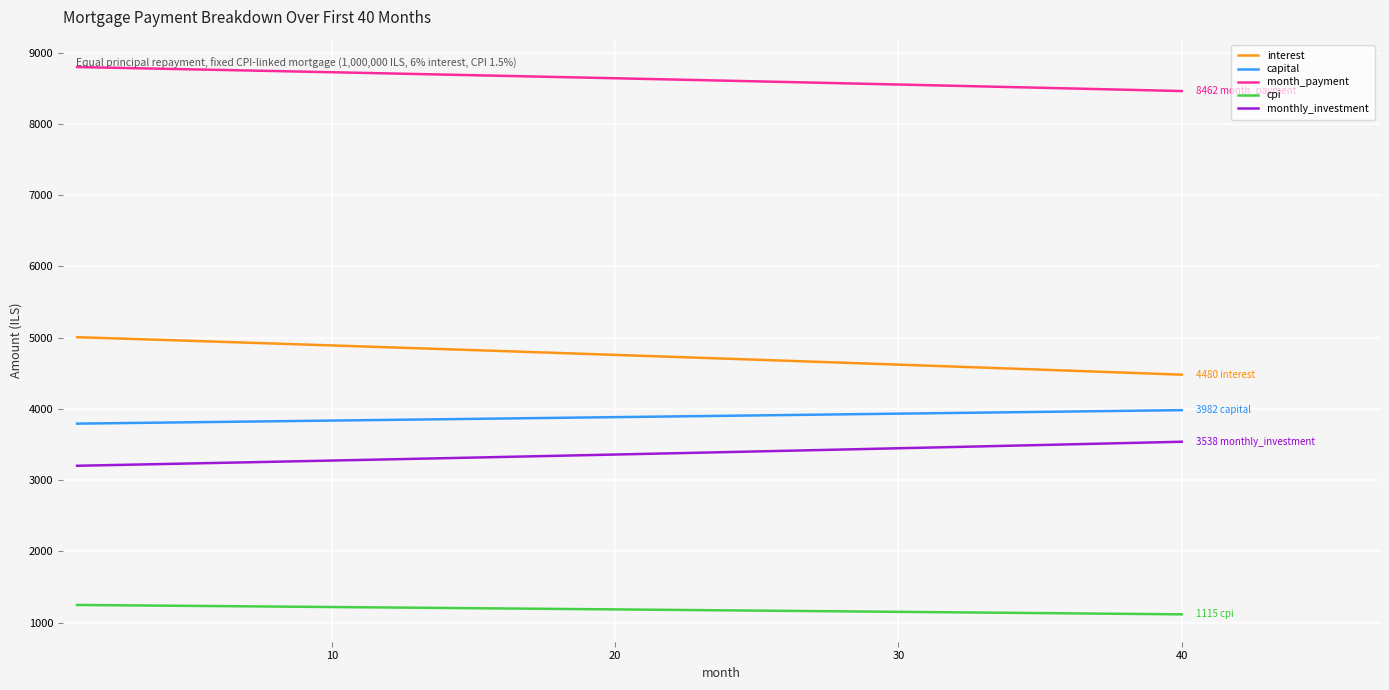

What is the difference between the maximum and minimum values in the month_payment series?

337.2